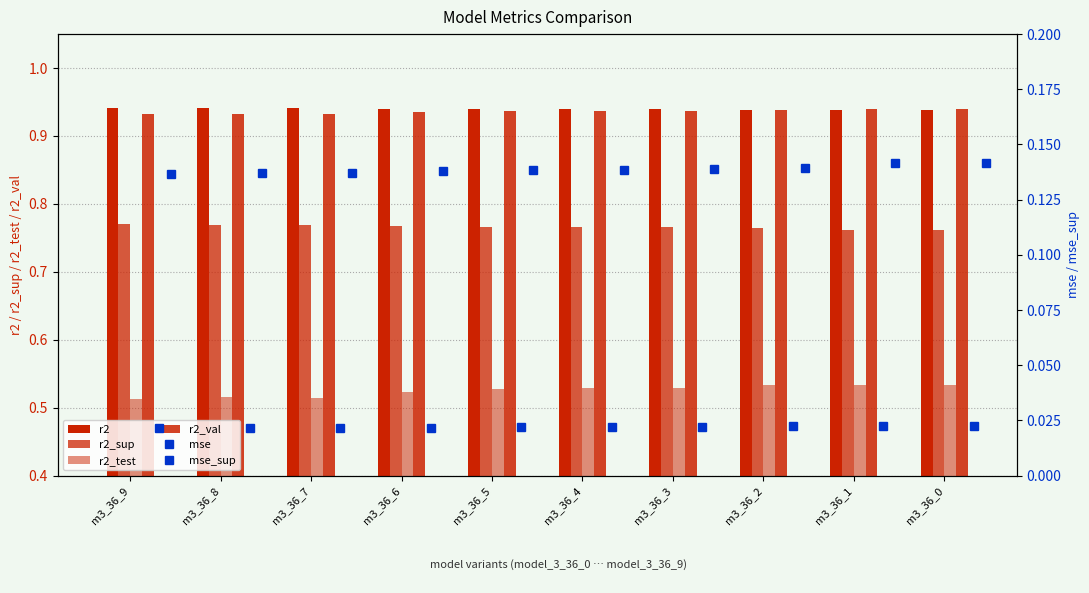

Rank the series at m3_36_6 from highest to lowest value.

r2, r2_val, r2_sup, r2_test, mse_sup, mse